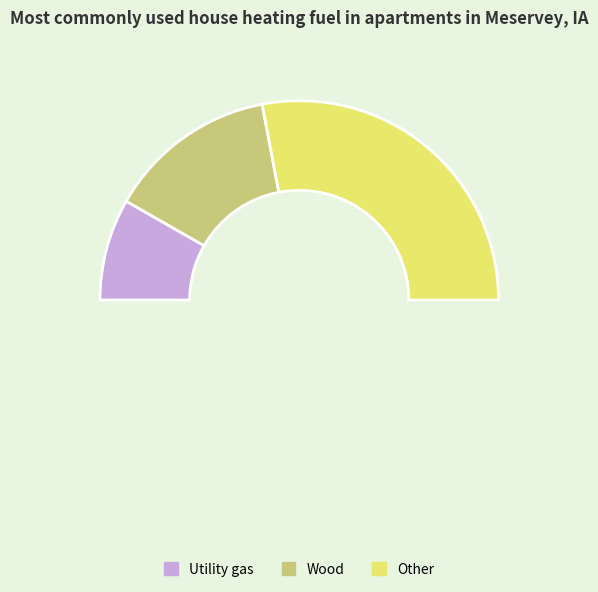

Combined, what portion of the pie is 0 and 2?

72.5%